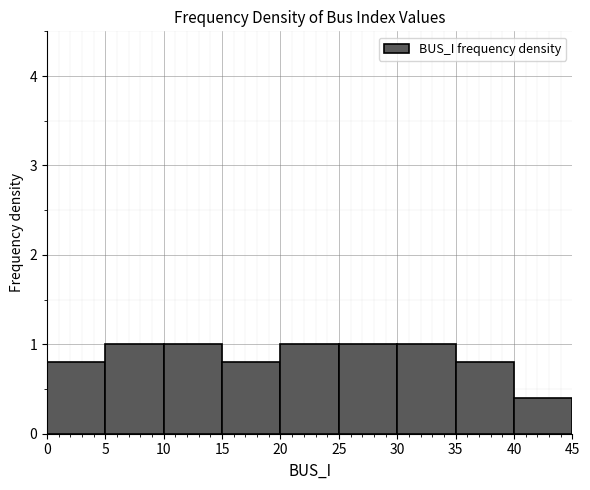

Reading left to right, transcribe this chart: for each bar, give the range it covers on the x-axis and its height. The values are not printed on the chart, so give them approximately, as read against the axis.

0 to 5: 0.8
5 to 10: 1.0
10 to 15: 1.0
15 to 20: 0.8
20 to 25: 1.0
25 to 30: 1.0
30 to 35: 1.0
35 to 40: 0.8
40 to 45: 0.4